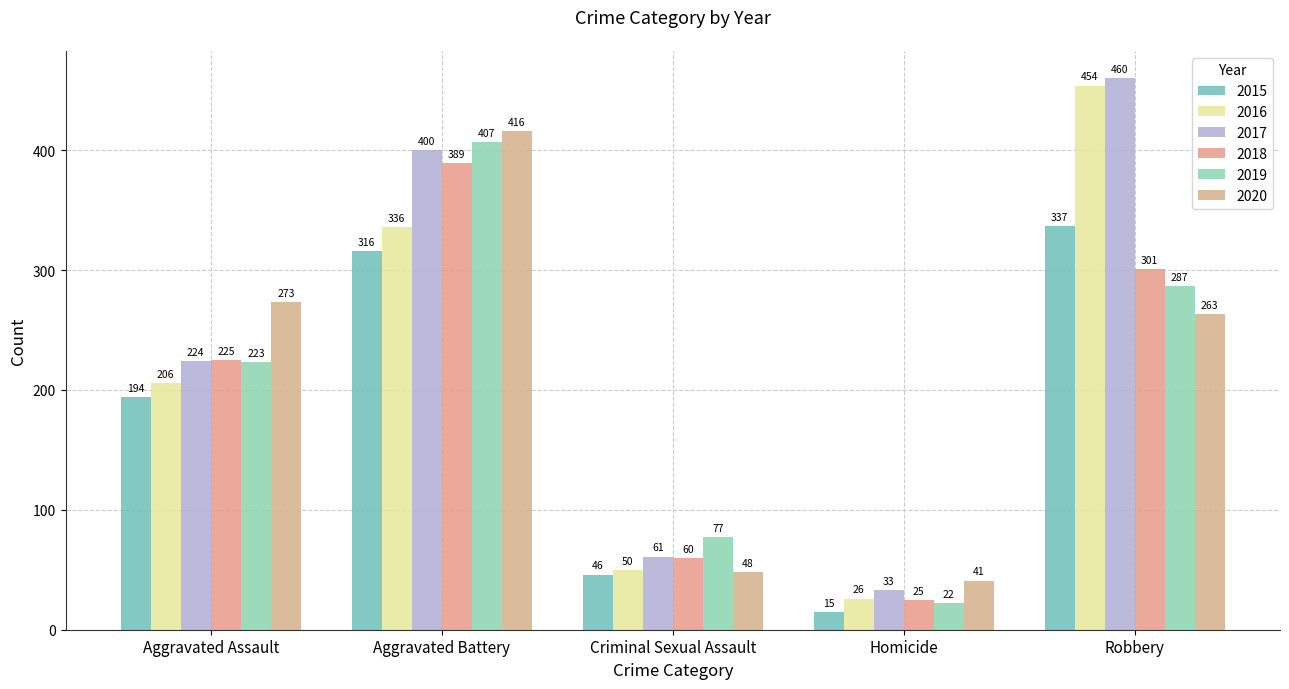

What is the total value across all series at Aggravated Battery?

2264